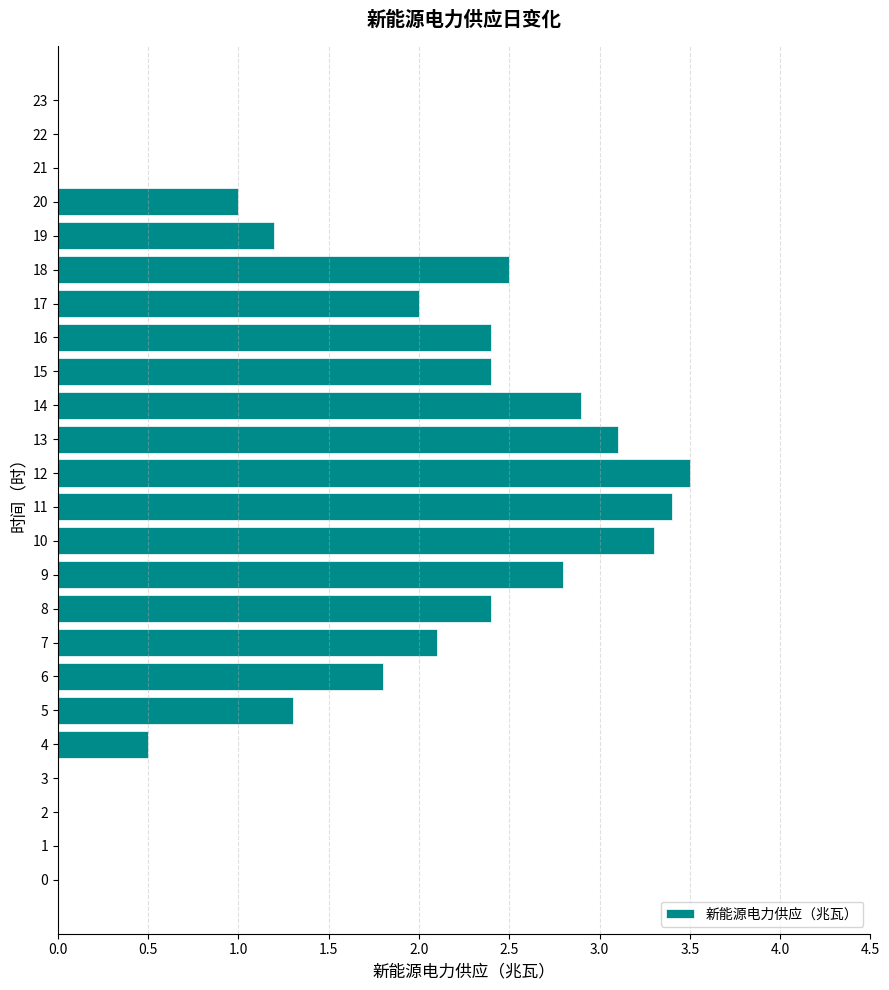

How many series are shown in this chart?

1